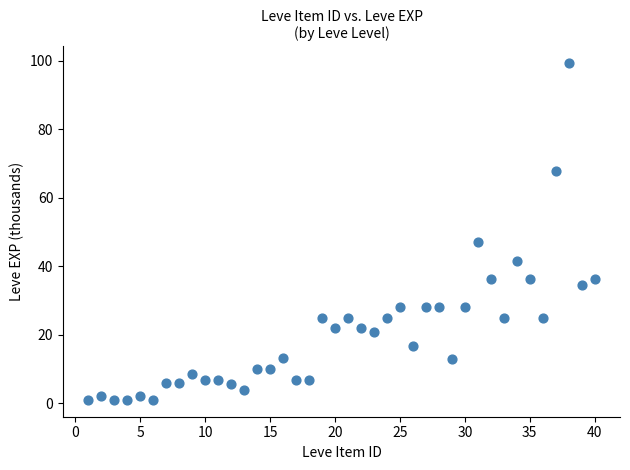

What is the range of X values (max minus min)?

39.0